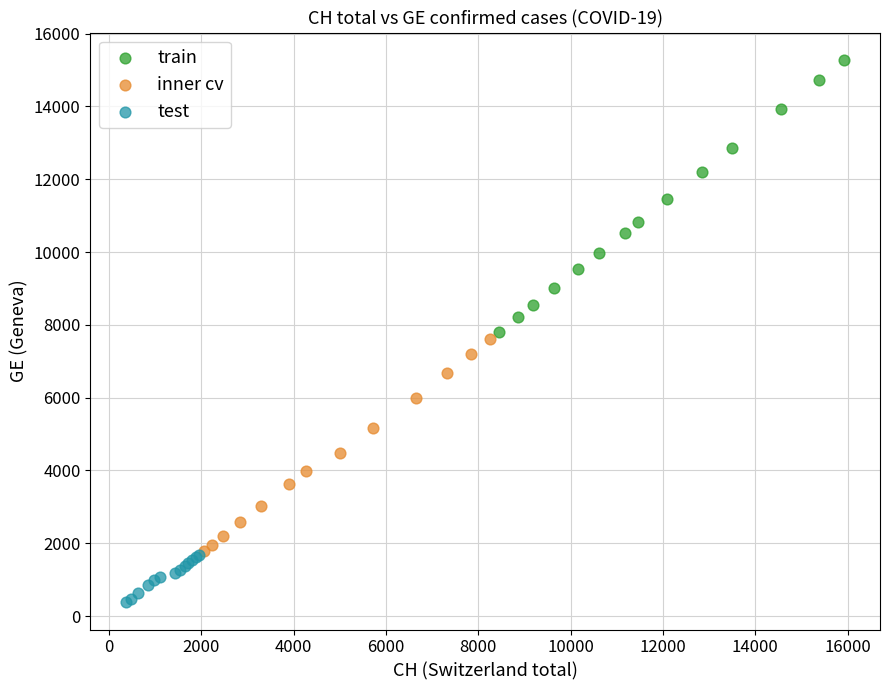

Which series contains the highest Y value?

train